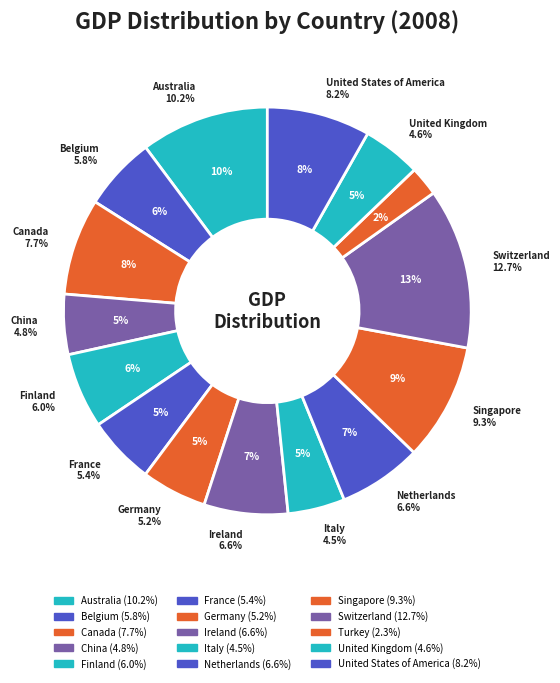

Count the number of slices in the pie.

15